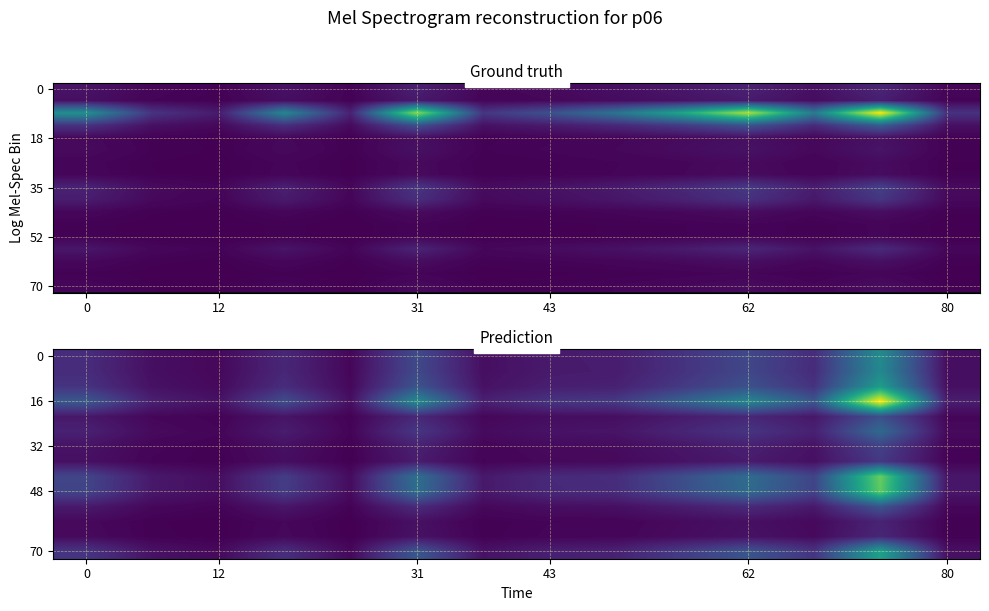

Which has a higher value, 11 or 8?

11